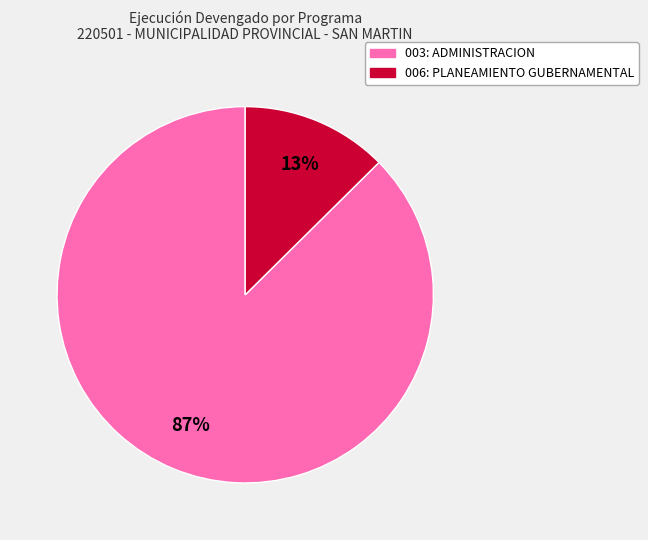

To the nearest percent, what is the combined percentage of 003: ADMINISTRACION and 006: PLANEAMIENTO GUBERNAMENTAL?

100%